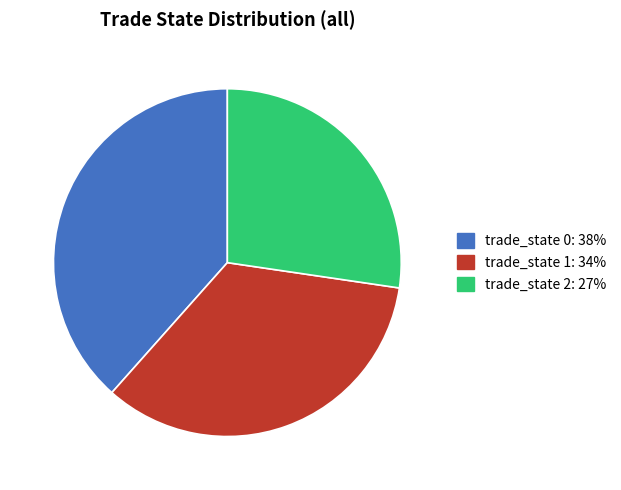

Does any single category account for the majority?

No